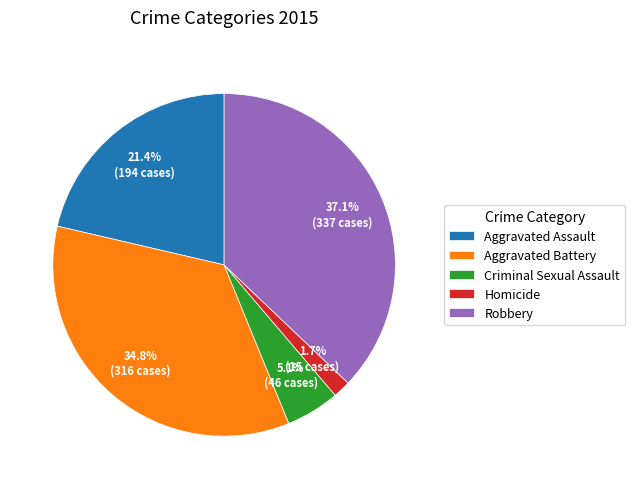

How many slices are in this pie chart?

5